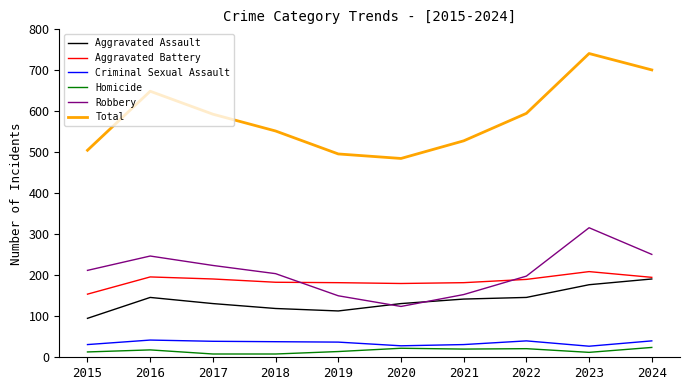

Read the Criminal Sexual Assault value at 2020.

28